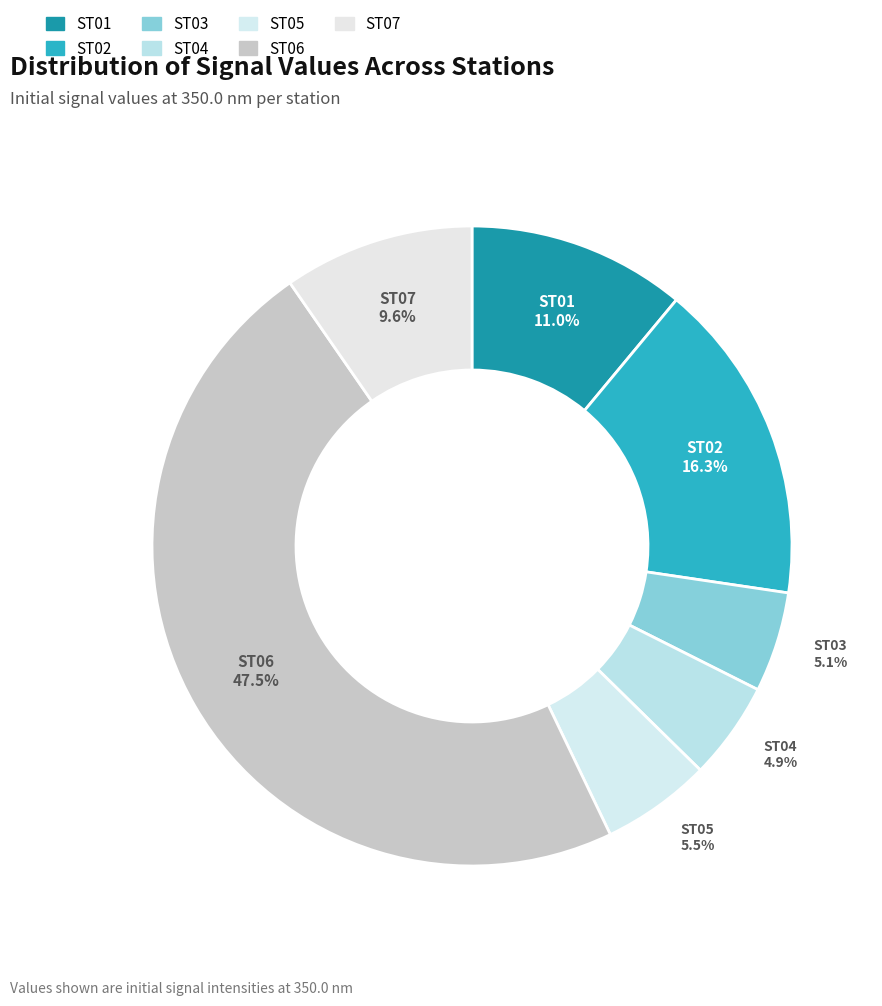

Which has a higher value, ST02 or ST06?

ST06